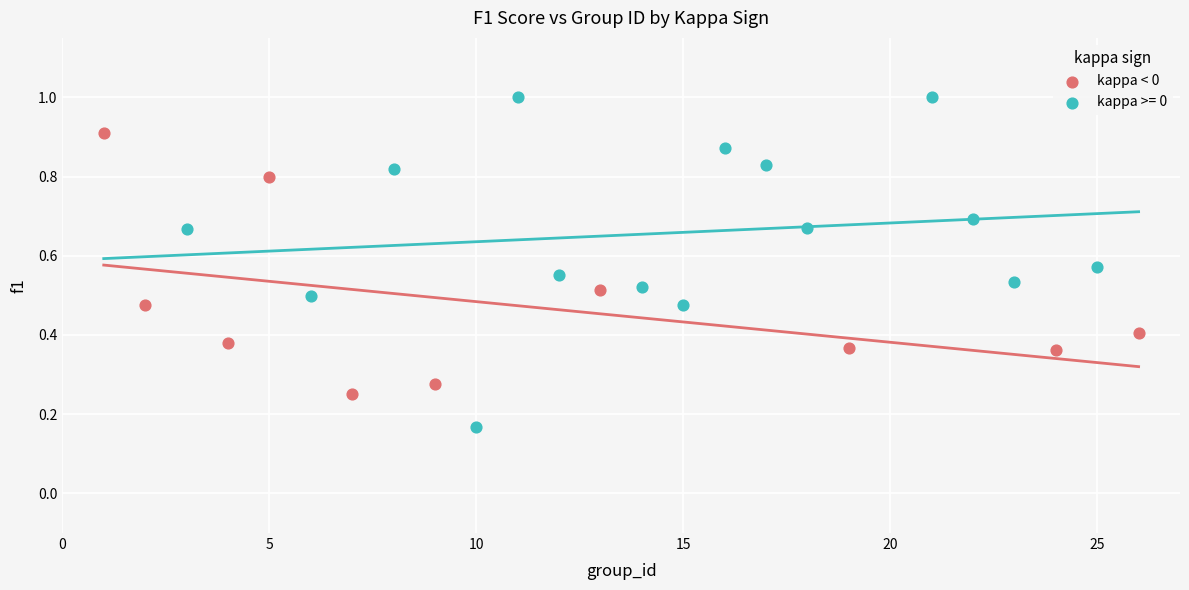

Which series contains the lowest Y value?

kappa >= 0